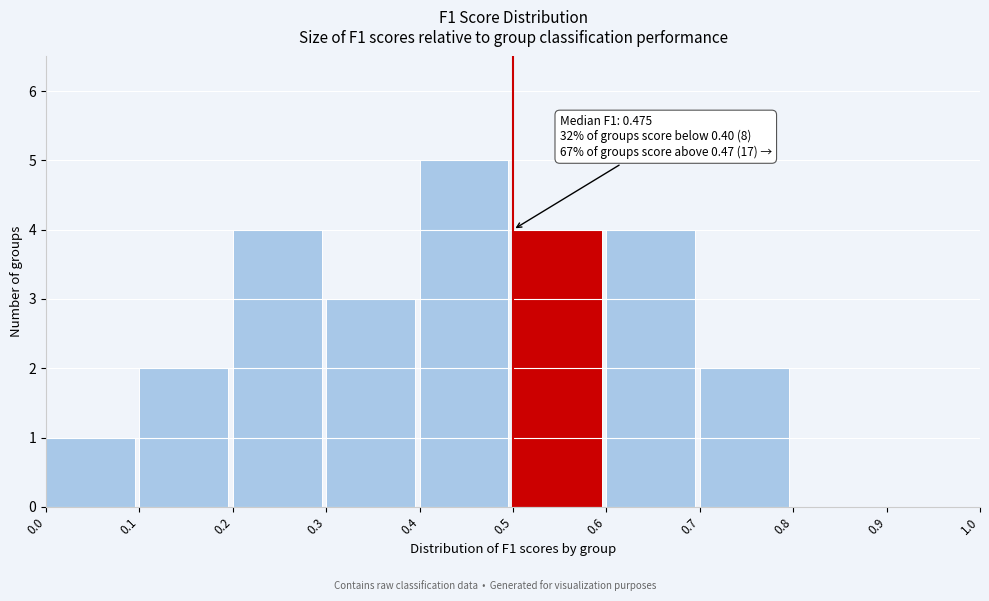

Over which range of the x-axis is the bar tallest?

0.4 to 0.5